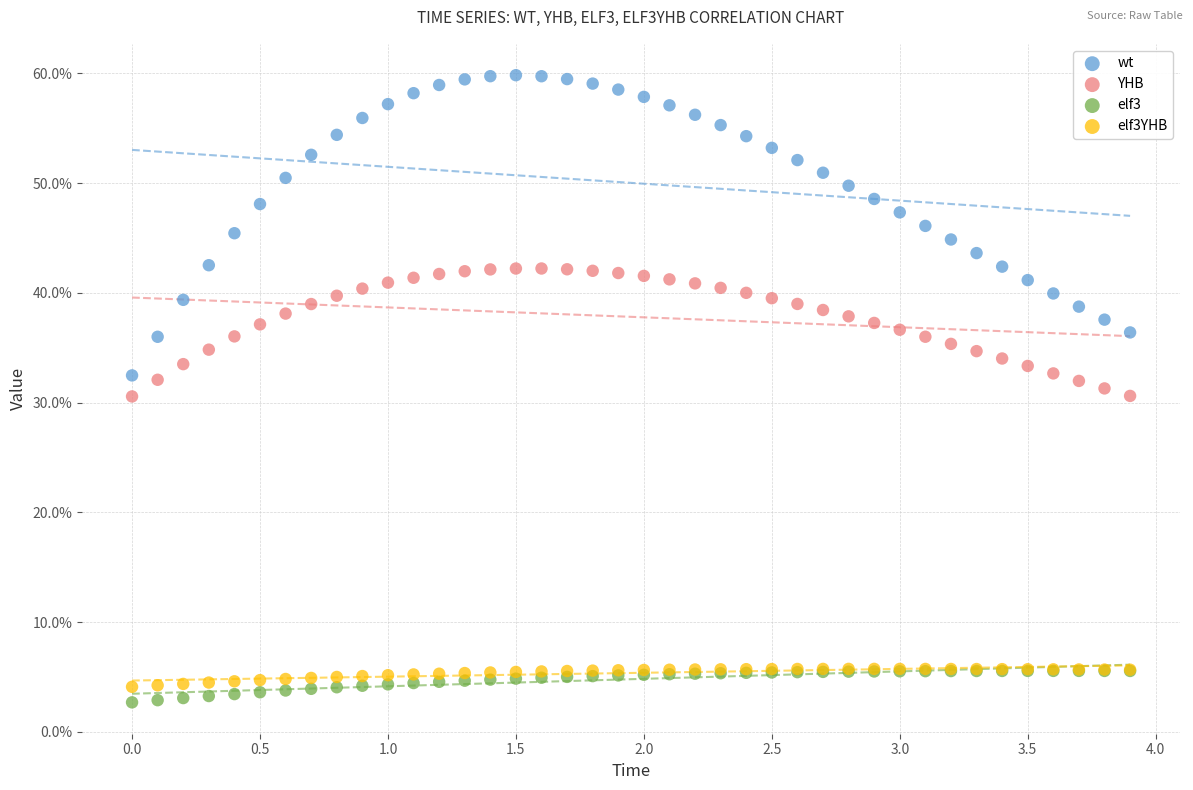

What are all the series names shown in the legend?

wt, YHB, elf3, elf3YHB